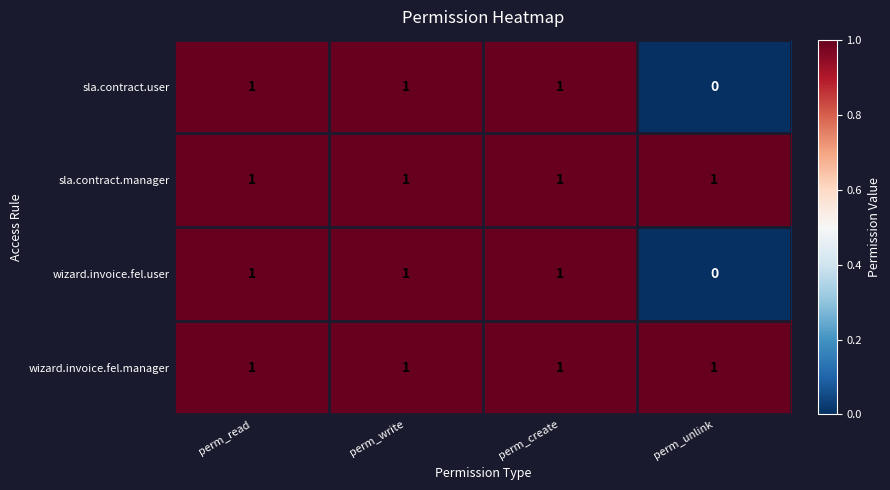

At how many categories does at least one series exceed 0?

4